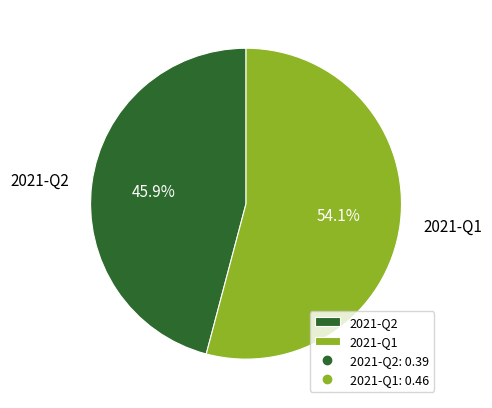

The 2021-Q1 slice represents 54% of the pie. True or false?

True